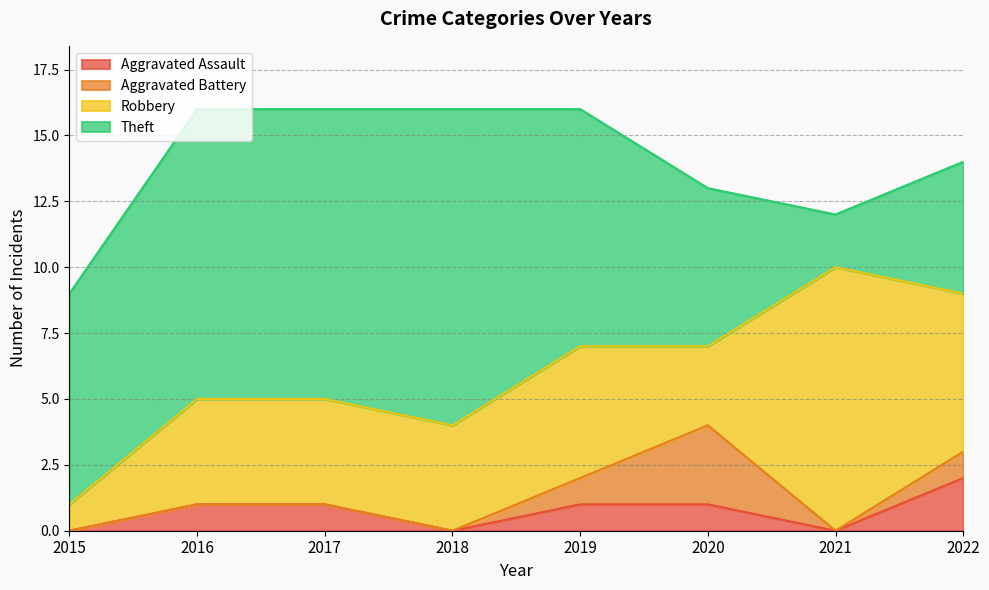

What is the value of the Aggravated Assault point at the 2nd from the left?

1